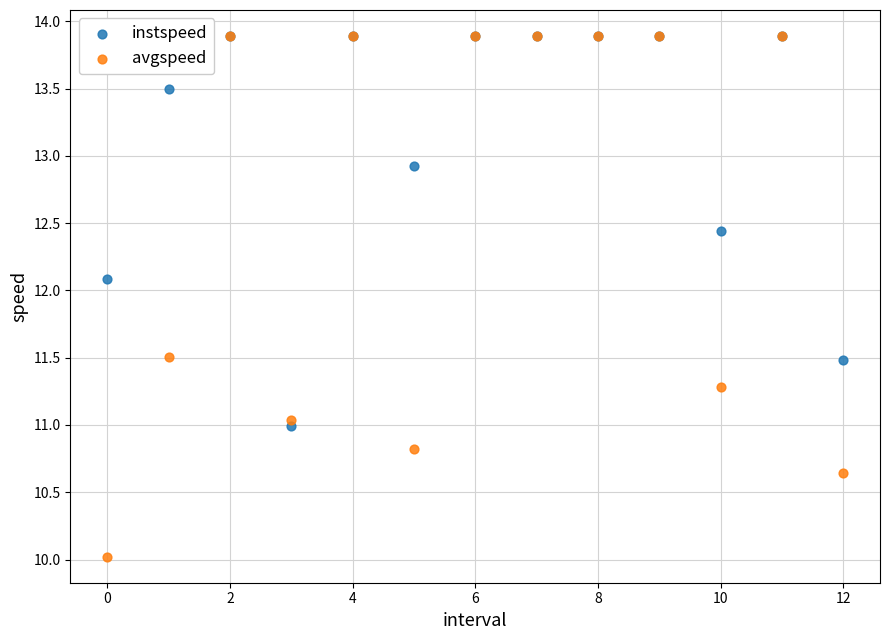

In the instspeed series, what Y value is closest to 12?

12.1